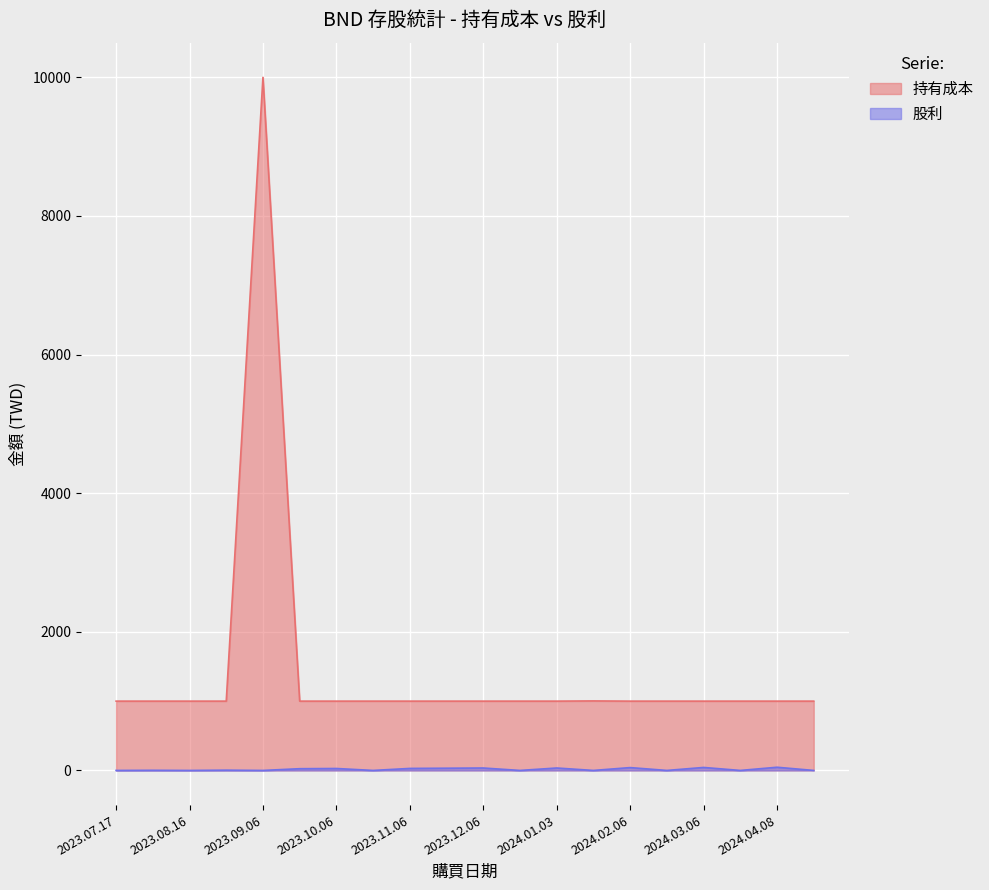

Where is the first local maximum for 持有成本?

2023.09.06